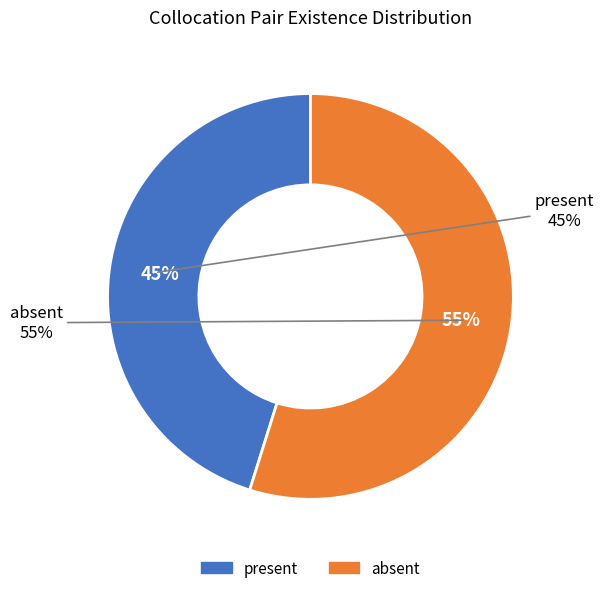

Count the number of slices in the pie.

2